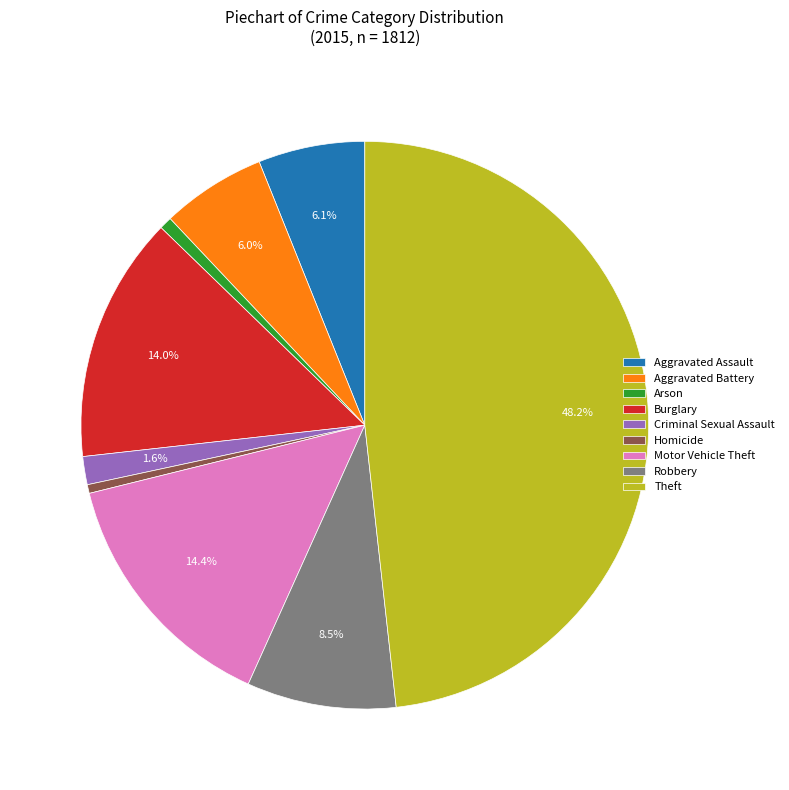

To the nearest percent, what is the combined percentage of Burglary and Arson?

15%